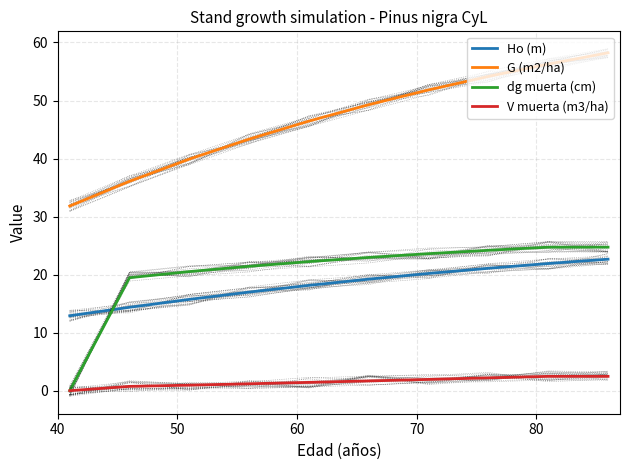

True or false: Ho (m) and G (m2/ha) cross at least once.

False